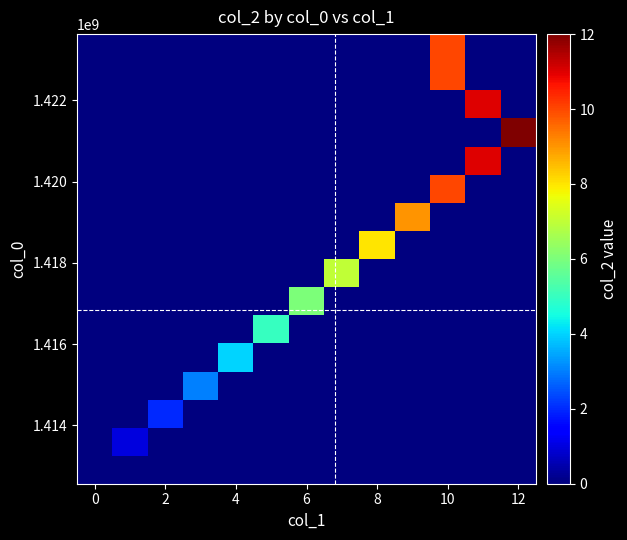

What is the maximum value shown in the chart?

12